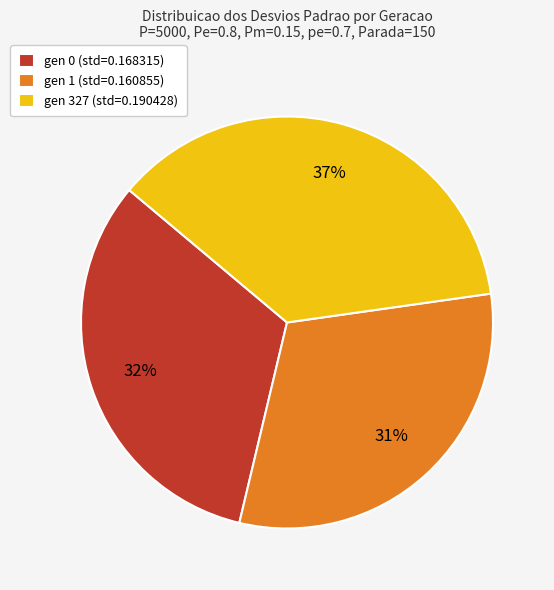

Is there any slice that represents more than half of the pie?

No